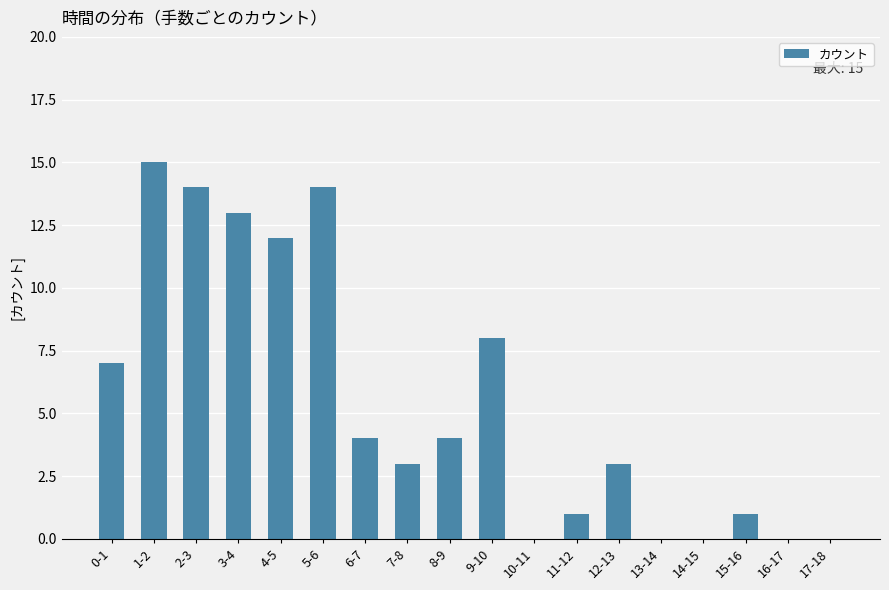

What is the difference between the values at 10-11 and 0-1?

7